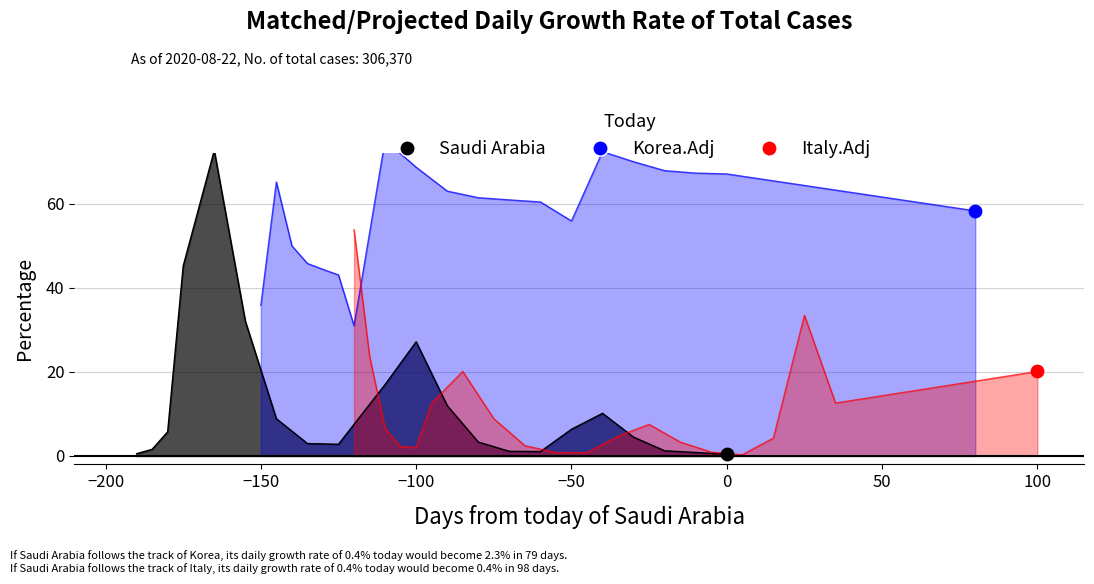

Which series has the largest Y range (max minus min)?

Saudi Arabia